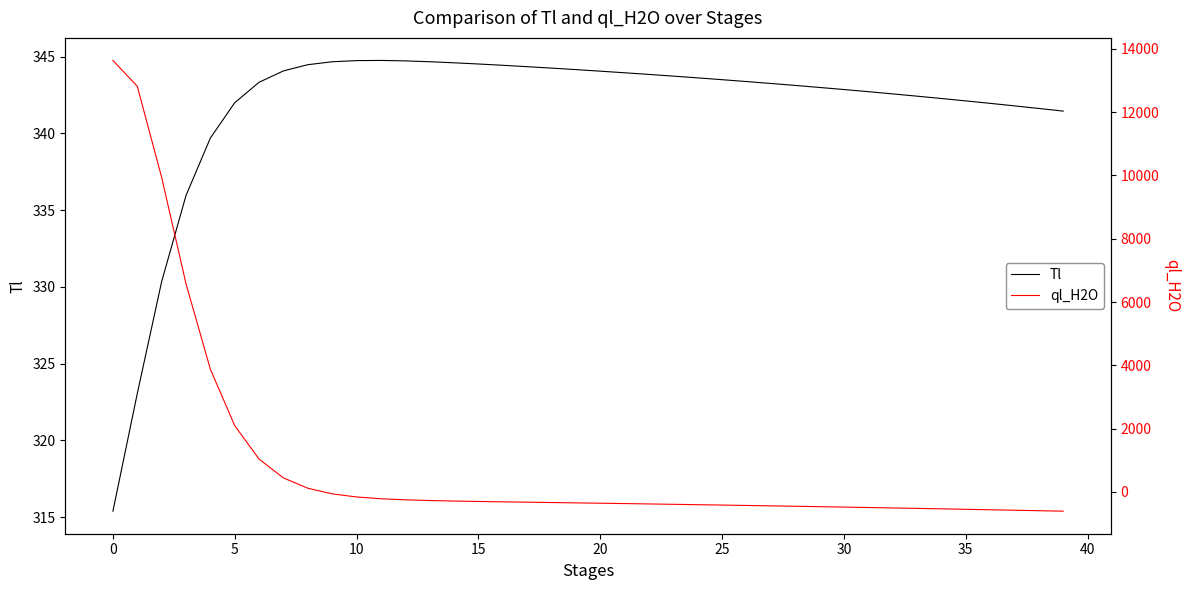

How many values in ql_H2O are below zero?

31